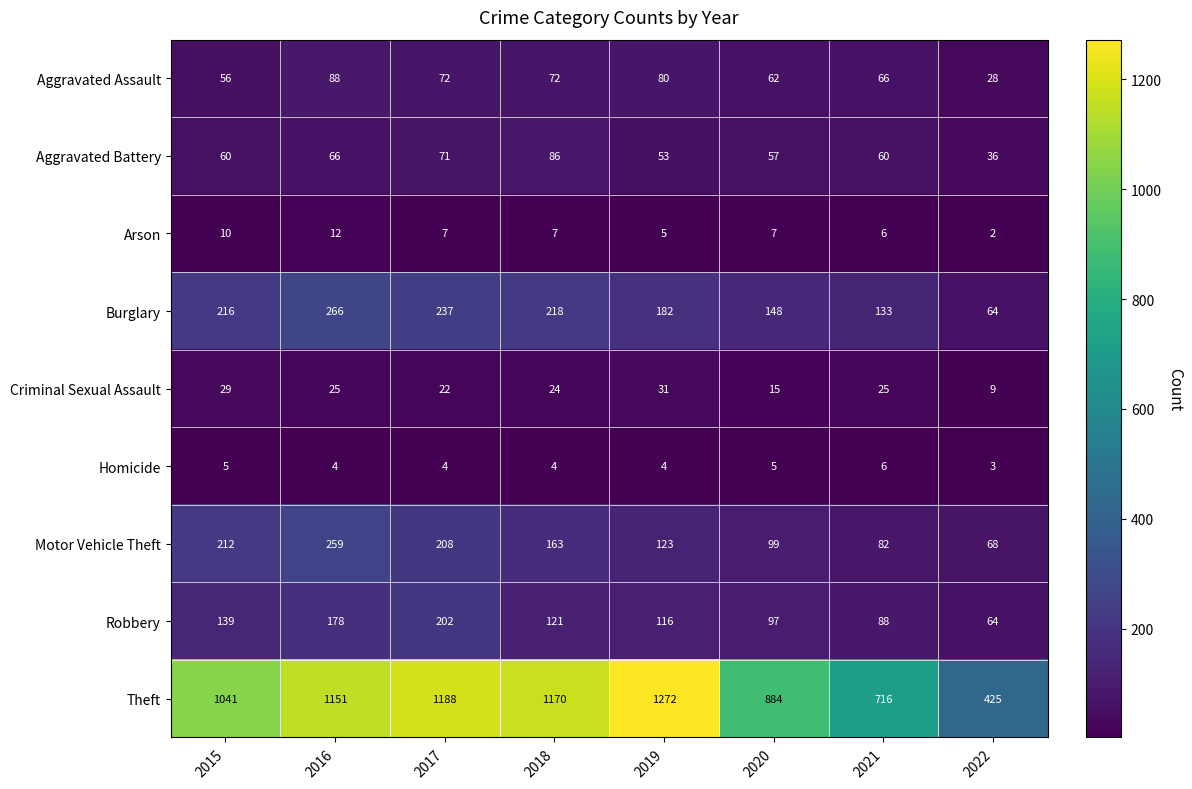

What is the sum of the Burglary values at 2021 and 2022?

197